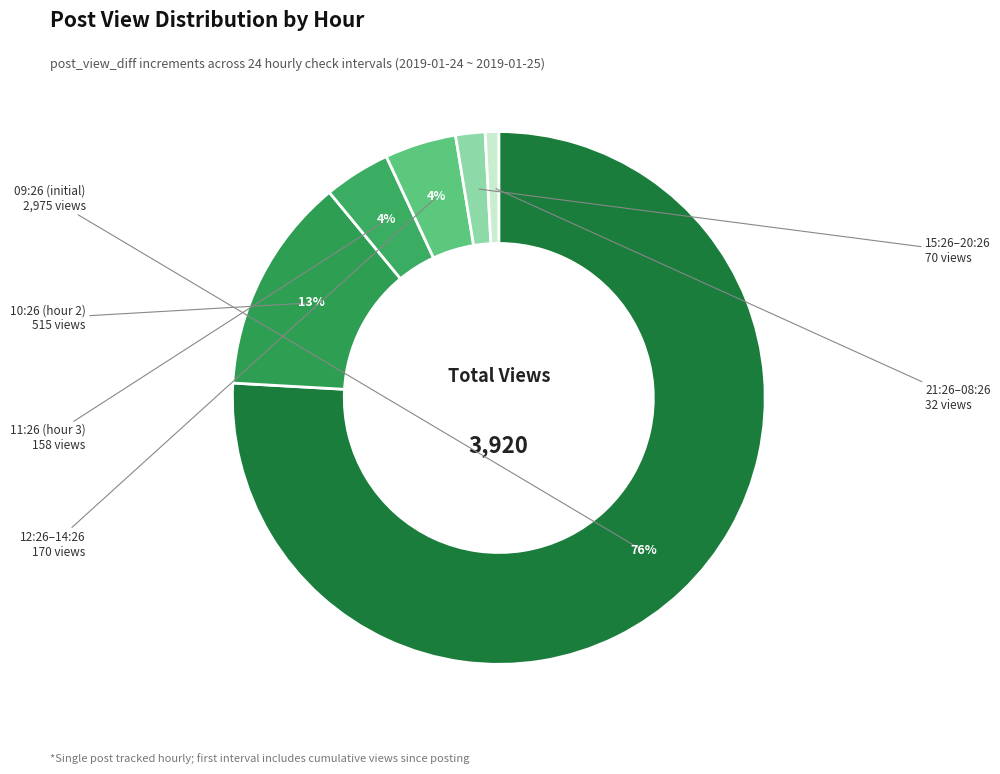

To the nearest percent, what is the average slice percentage?

17%